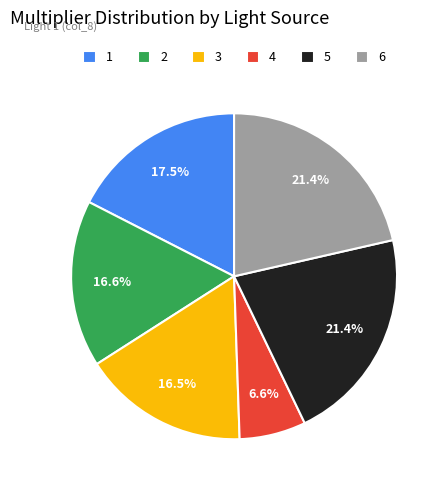

Is it true that 4 is 28% of the pie?

False